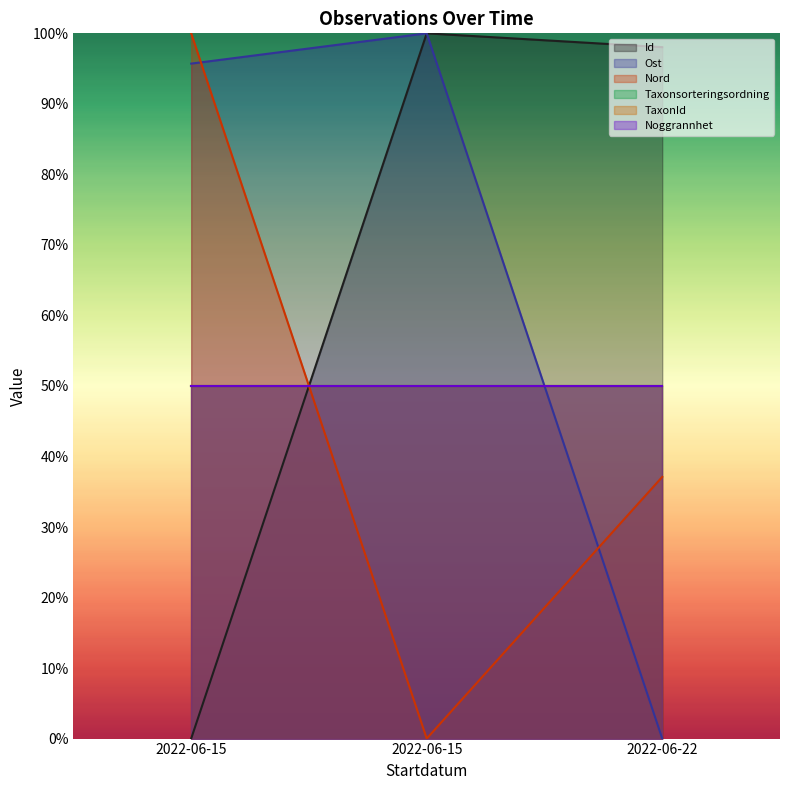

How many lines are shown in the chart?

6